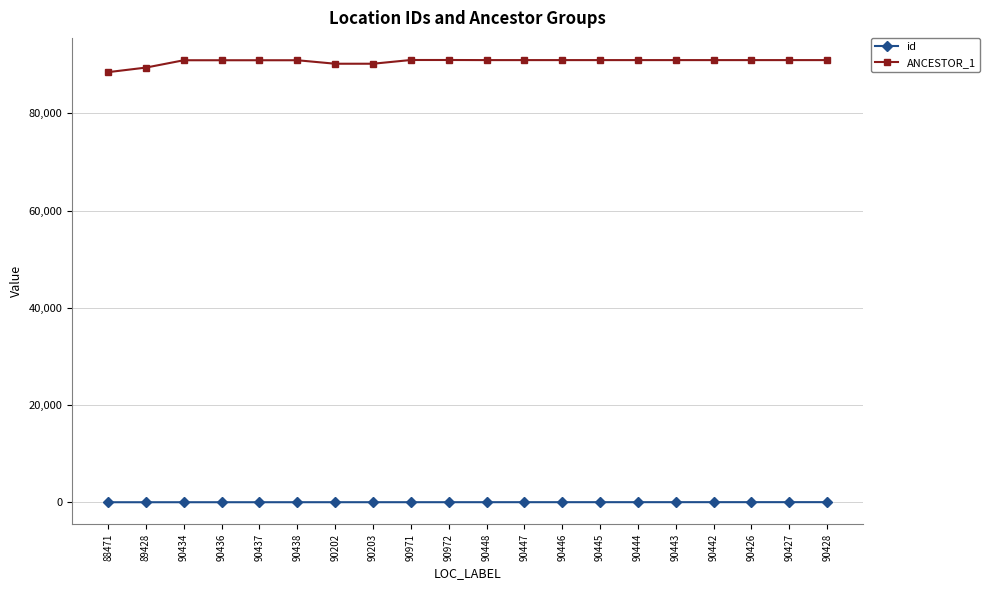

True or false: id and ANCESTOR_1 intersect in this chart.

False